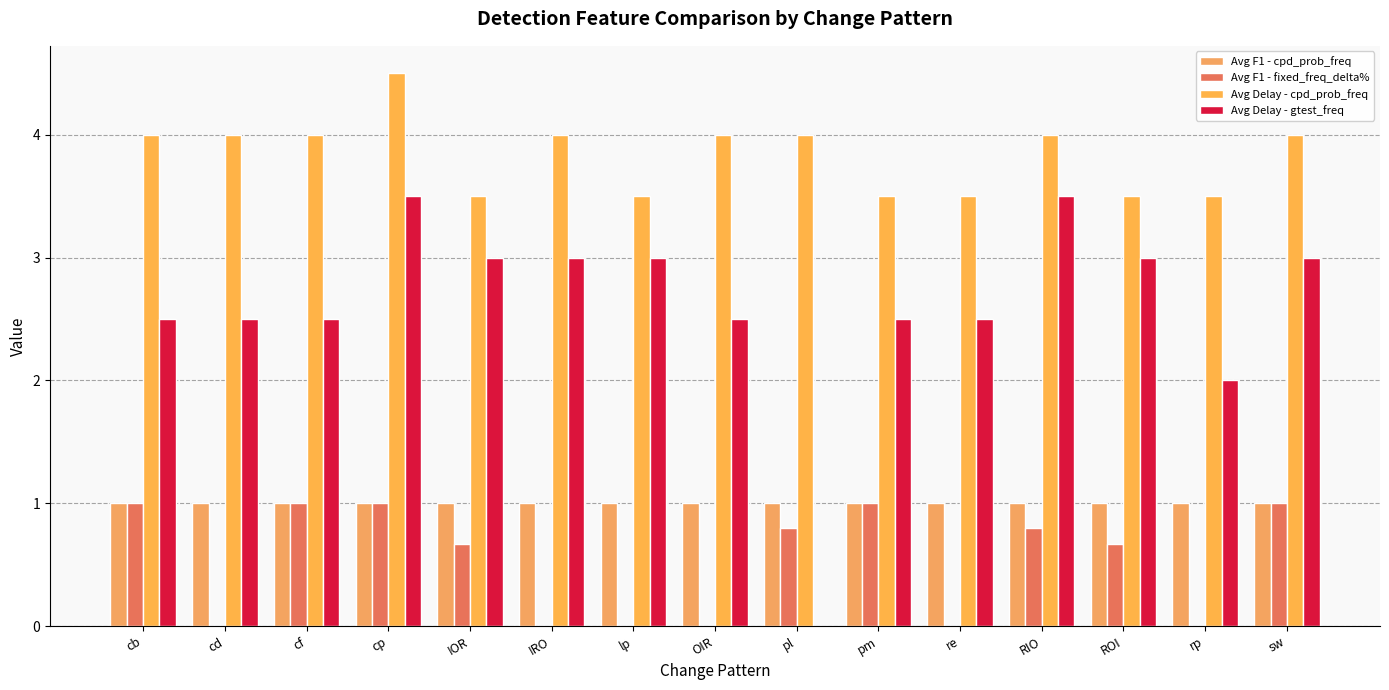

How many groups of bars are there?

15